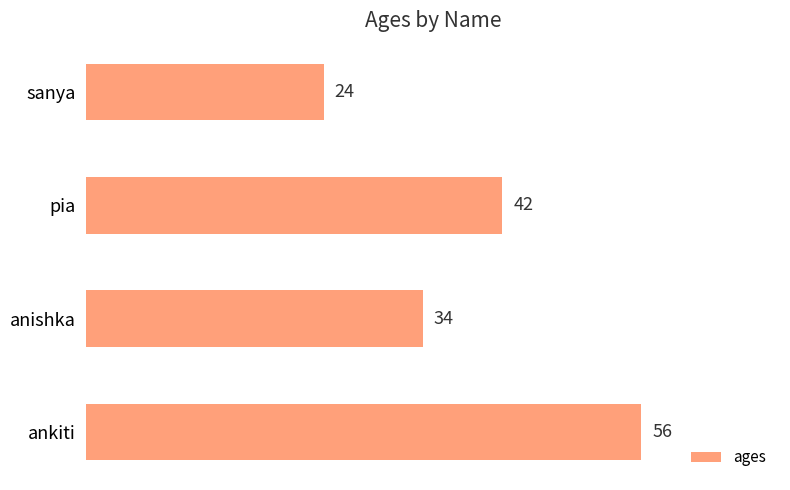

What is the average value?

39